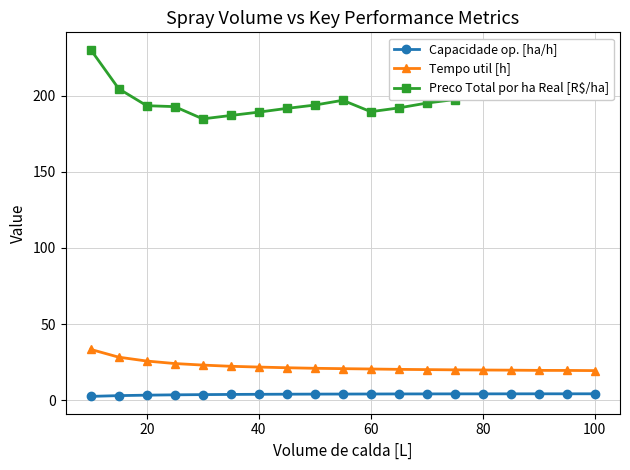

Which series has the largest range (max minus min)?

Preco Total por ha Real [R$/ha]